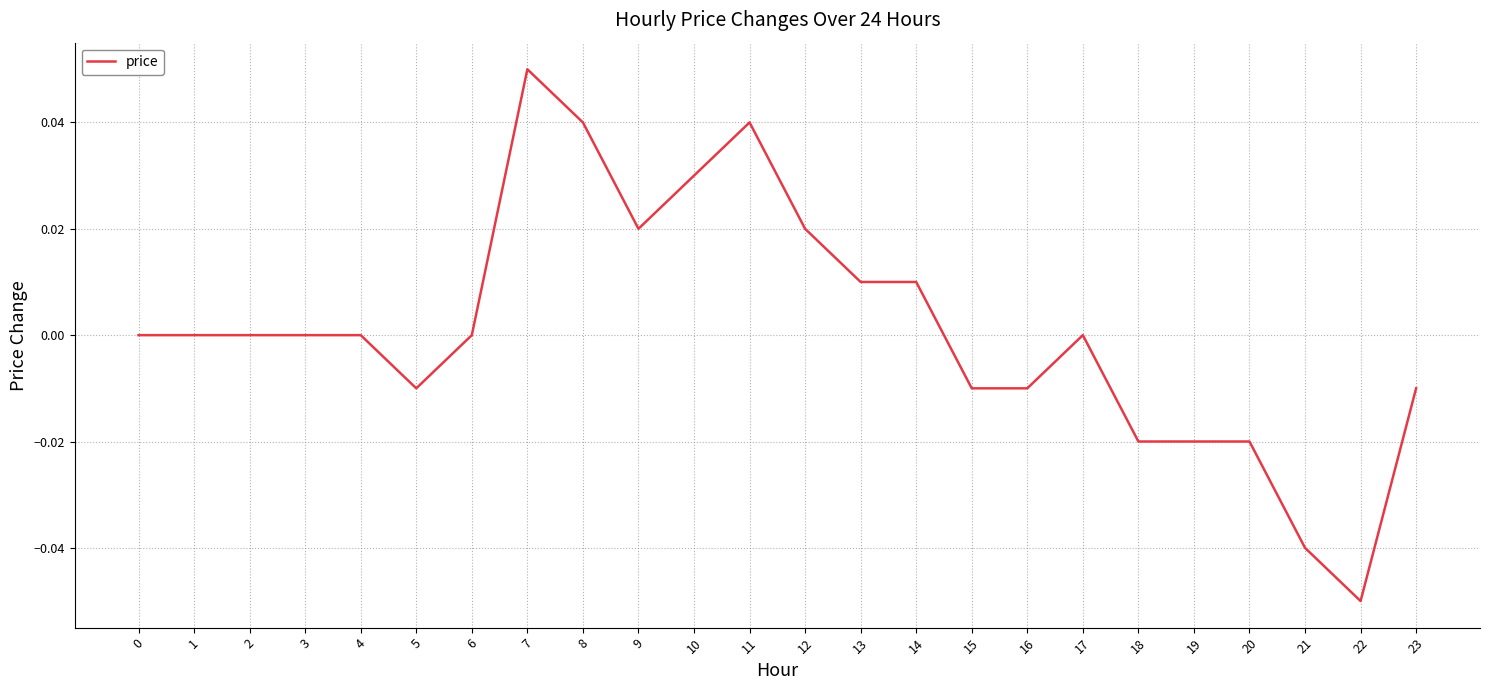

At which category does the chart reach its minimum across all series?

22